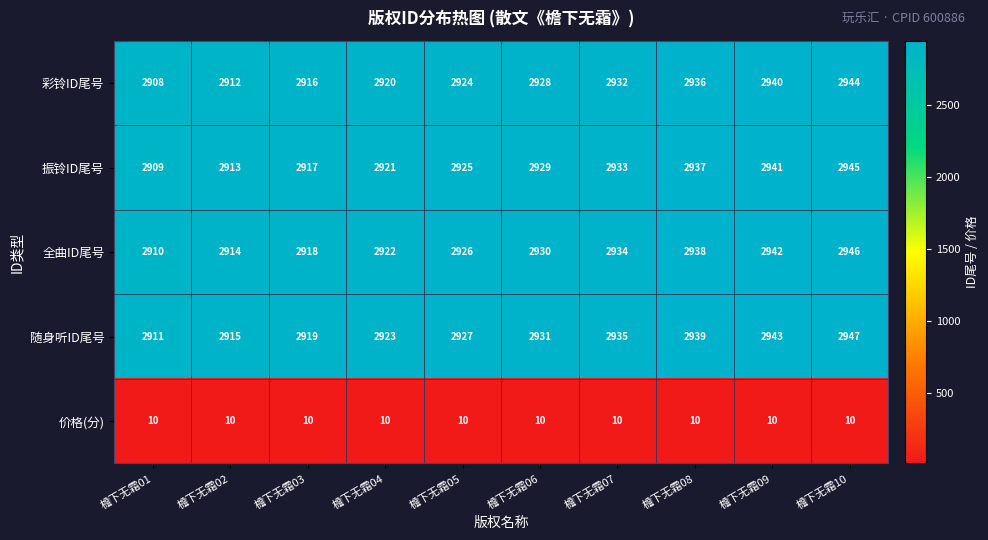

Where is 随身听ID尾号 nearest to the value 2929?

檐下无霜05